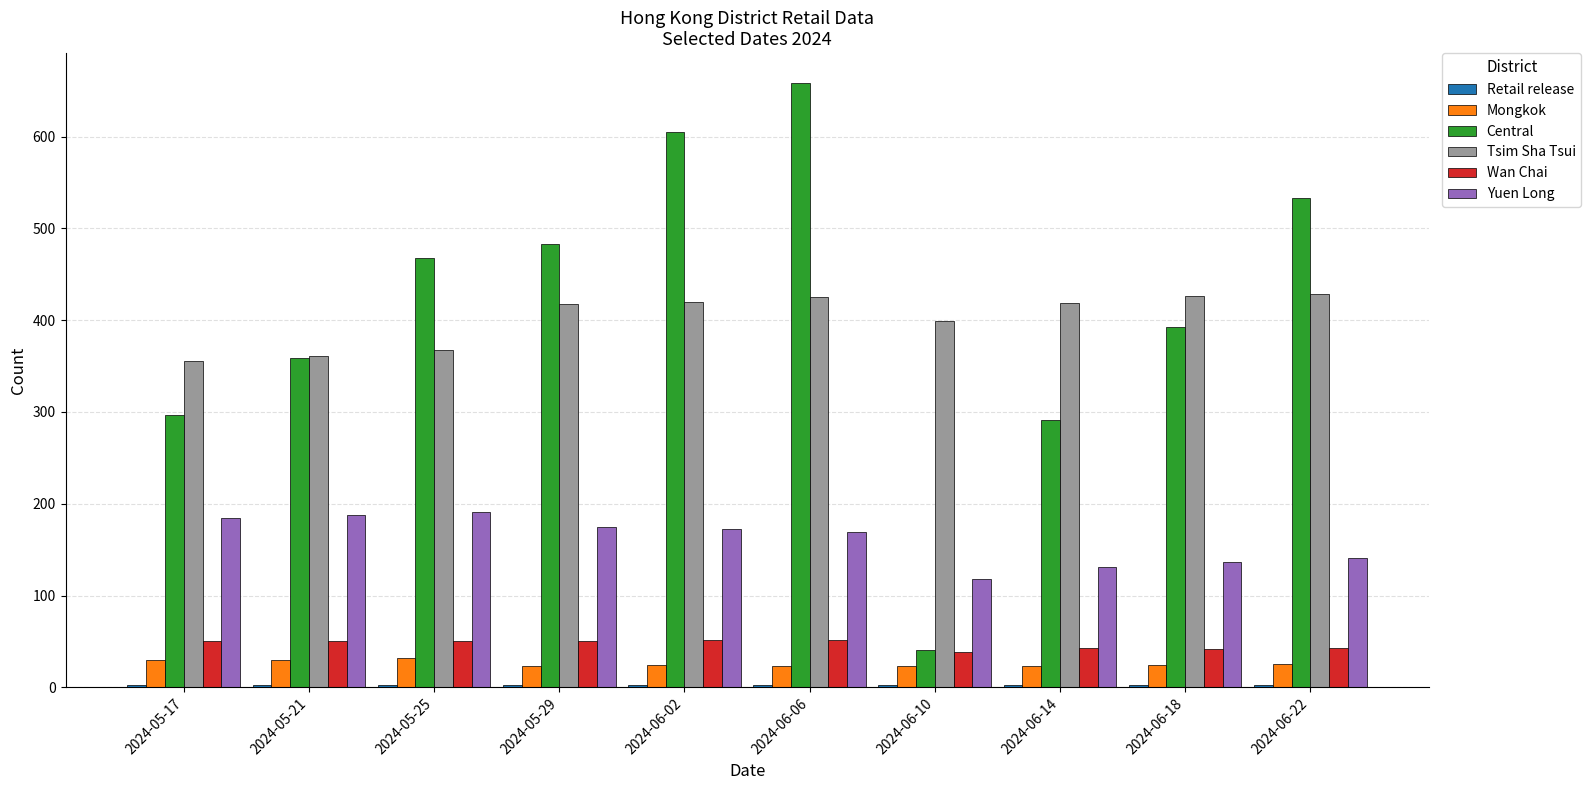

Is it true that Yuen Long equals 189 at 2024-06-18?

False